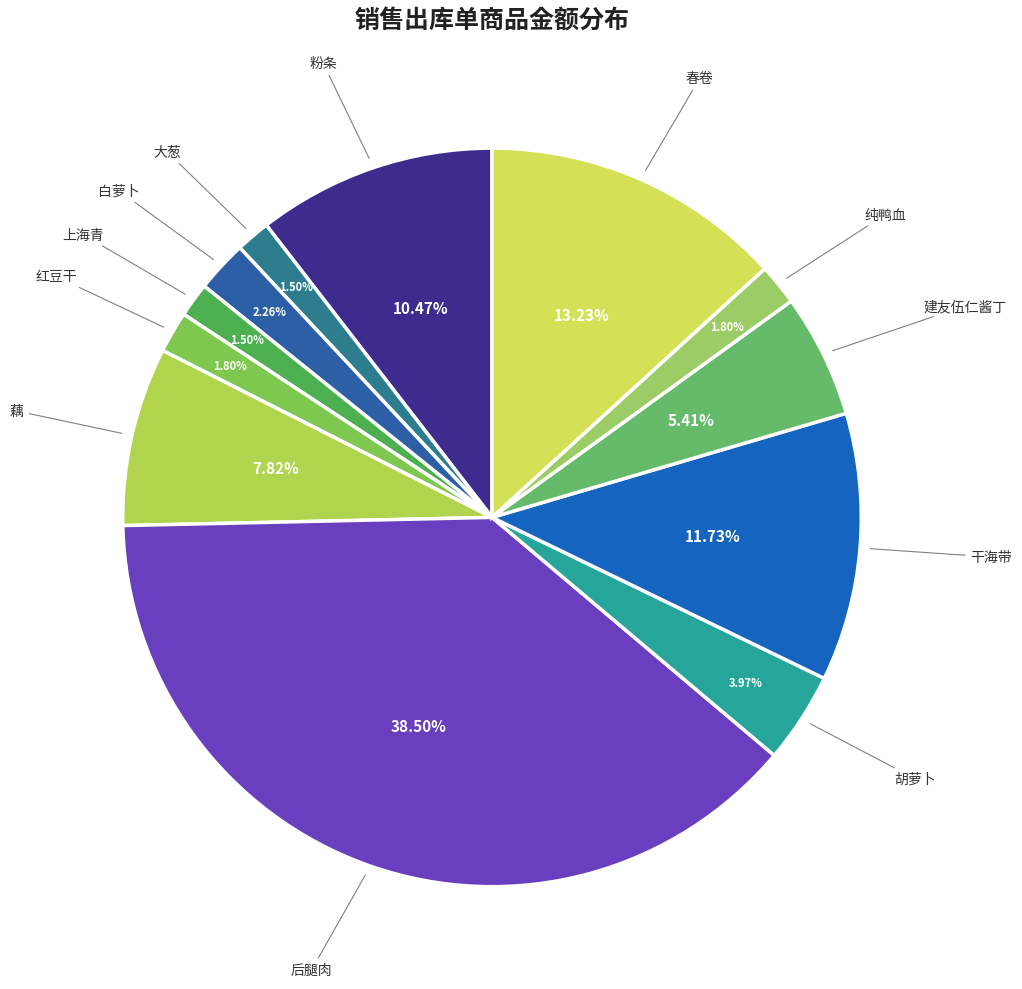

How many slices are in this pie chart?

12